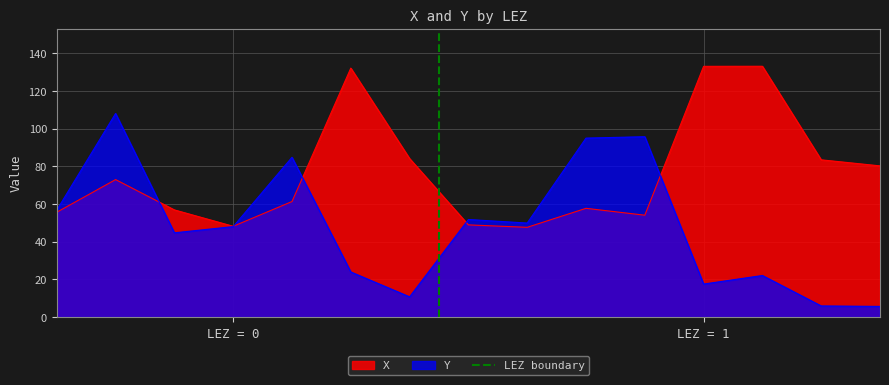

The value of X at LEZ = 1 is 73.5. True or false?

False